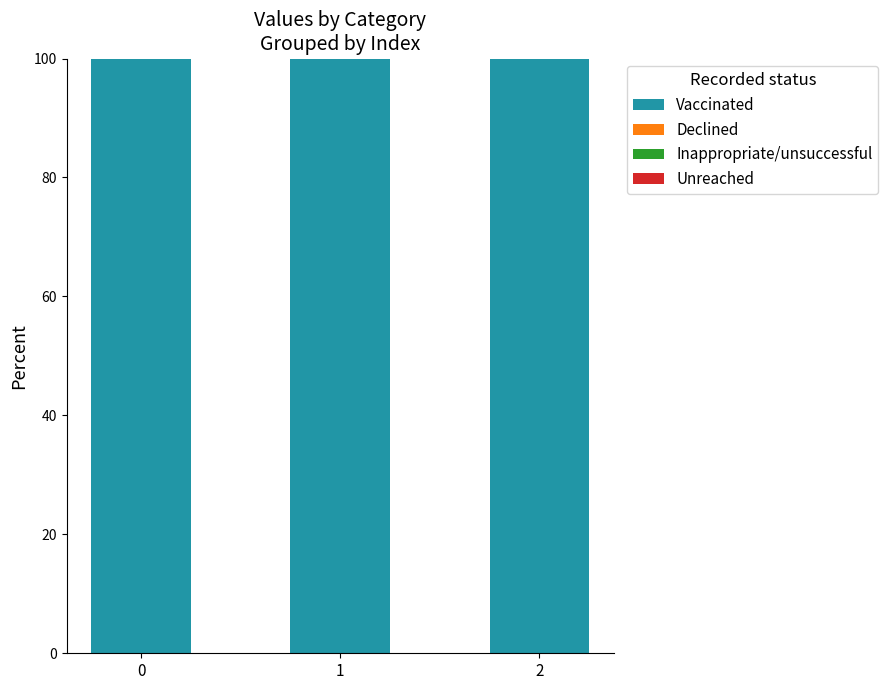

At how many categories does at least one series exceed 44?

3